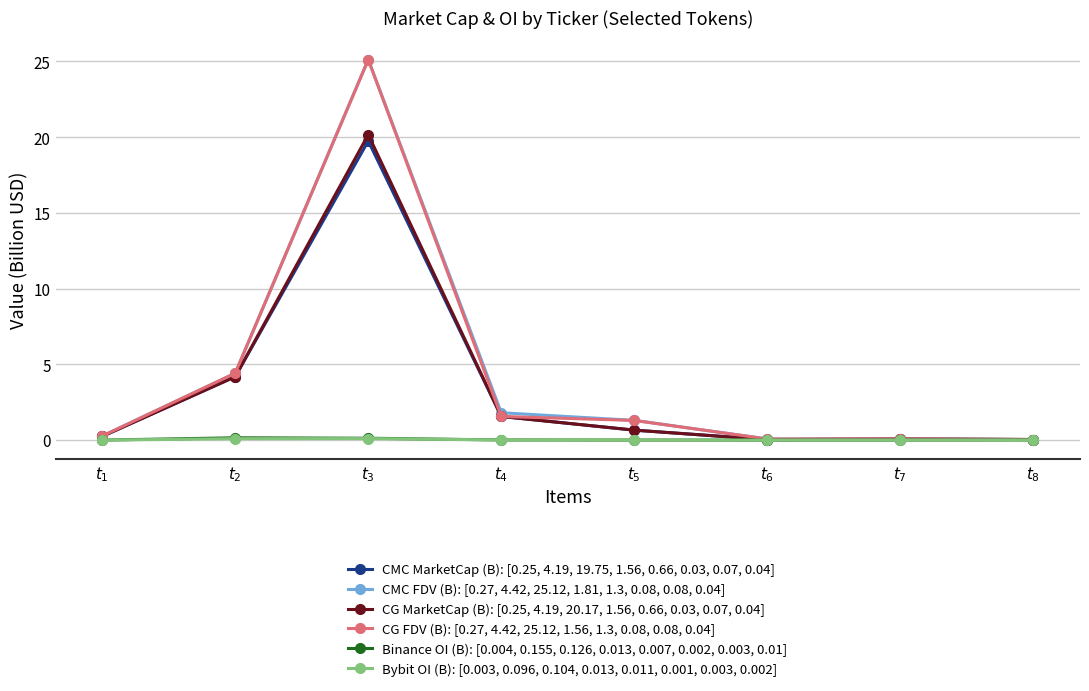

How many lines are shown in the chart?

6